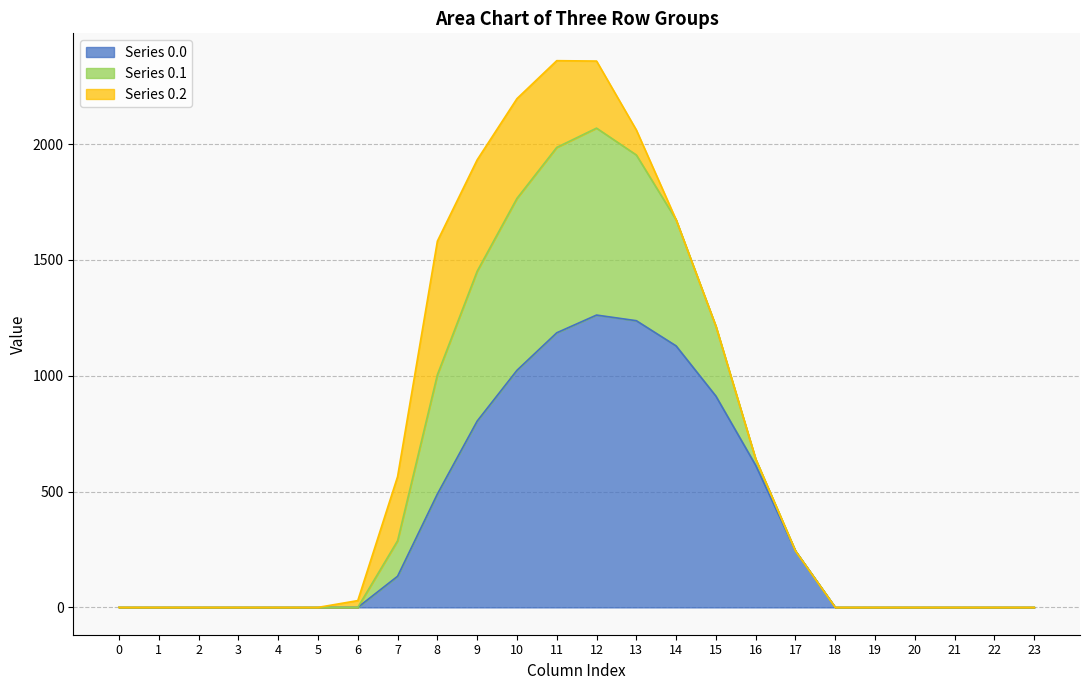

What is the maximum value for Series 0.0?

1261.6